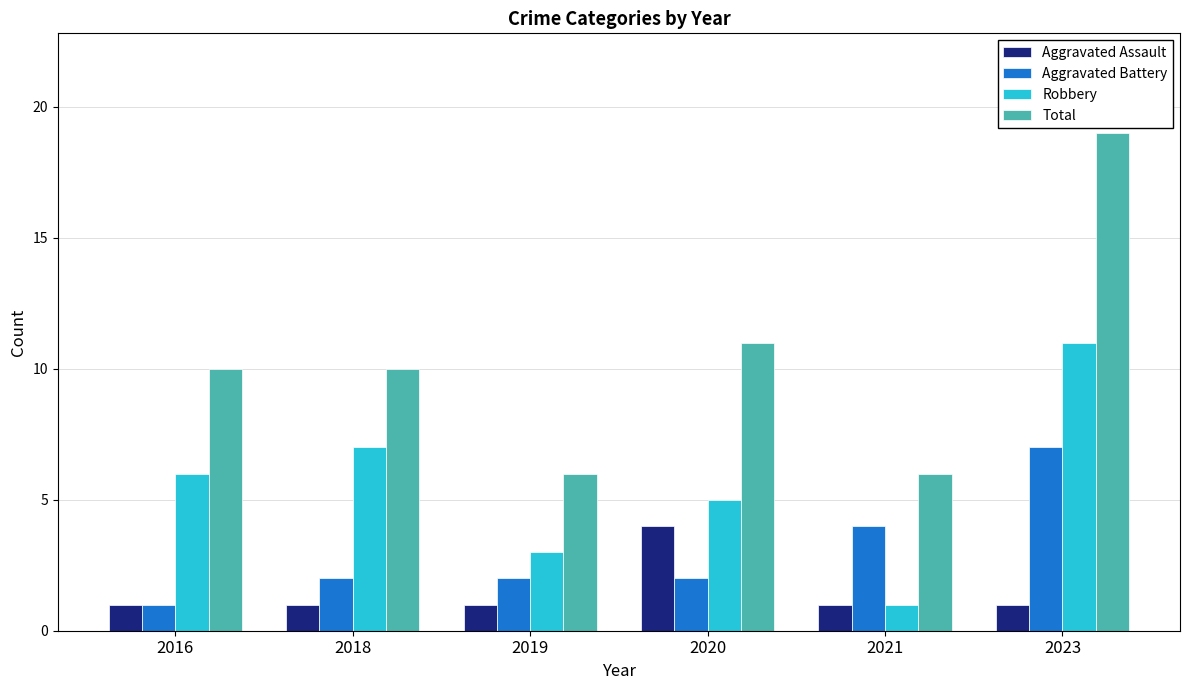

What is the minimum value shown in the chart?

1